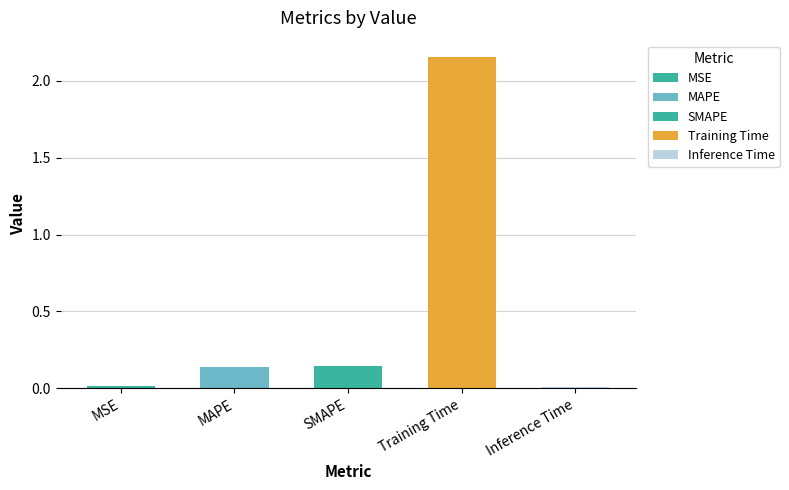

What is the difference between the maximum and minimum values?

2.1